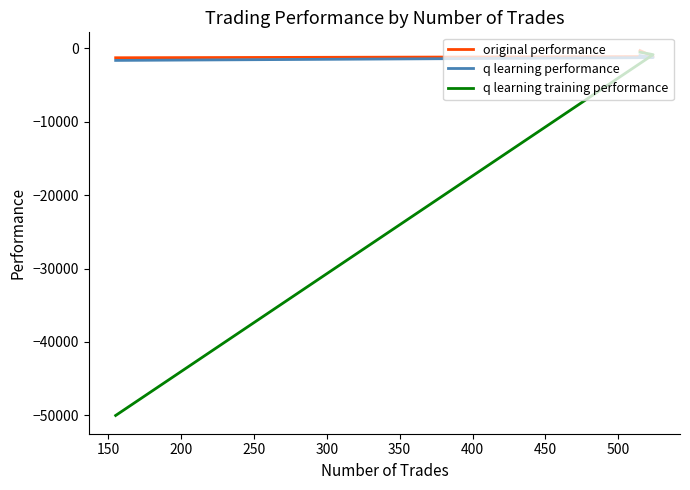

What is the difference between the maximum and minimum values in the original performance series?

975.6